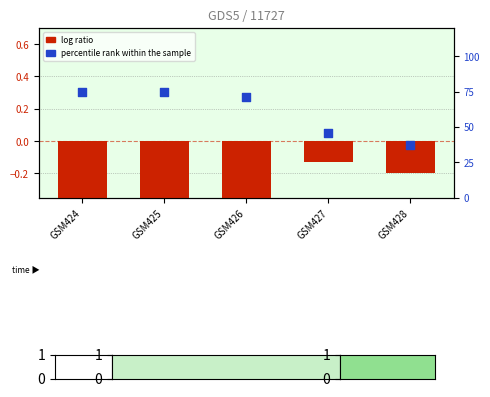

Which series has the widest spread of Y values?

percentile rank within the sample